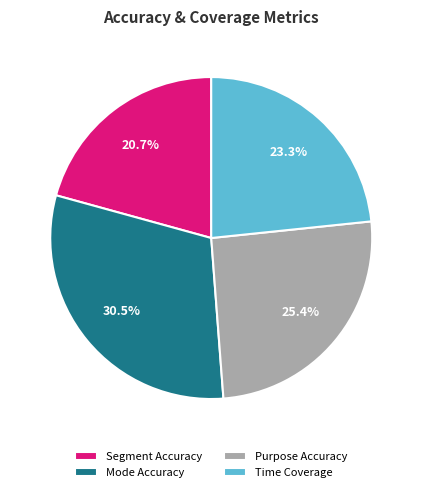

How many segments does this pie chart have?

4